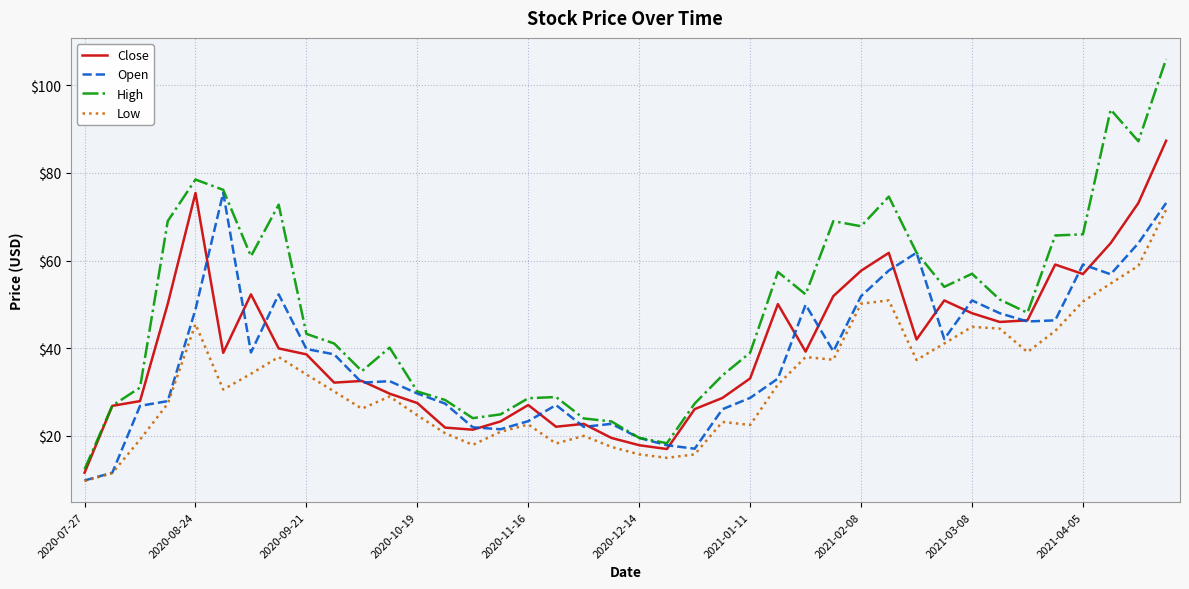

Which series has the largest range (max minus min)?

High